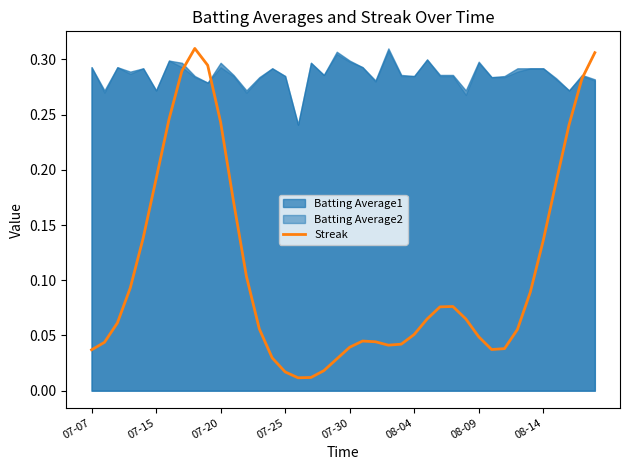

At which category does the chart reach its minimum across all series?

16